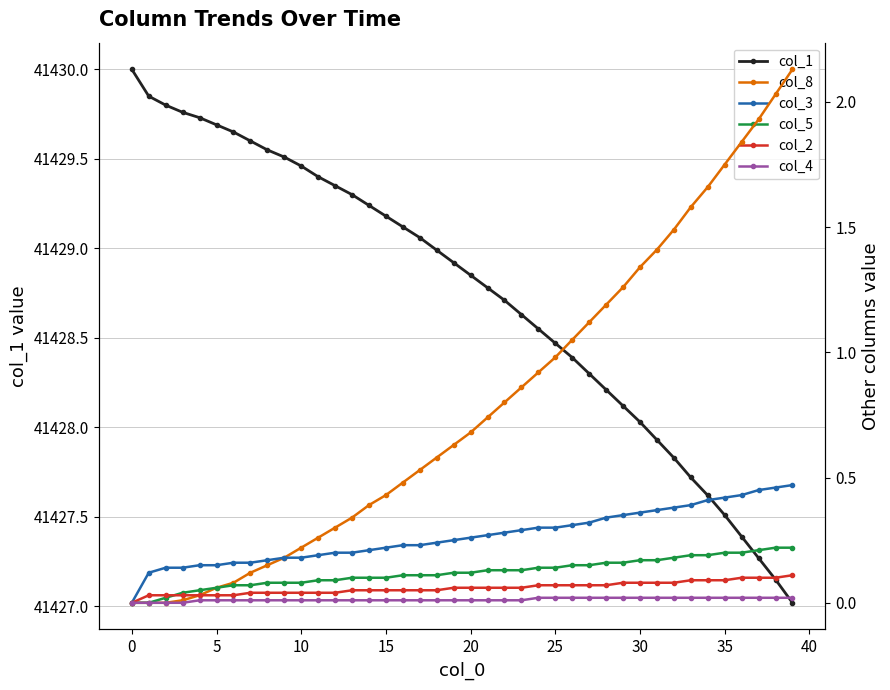

What is the difference between the maximum and minimum values in the col_8 series?

2.1